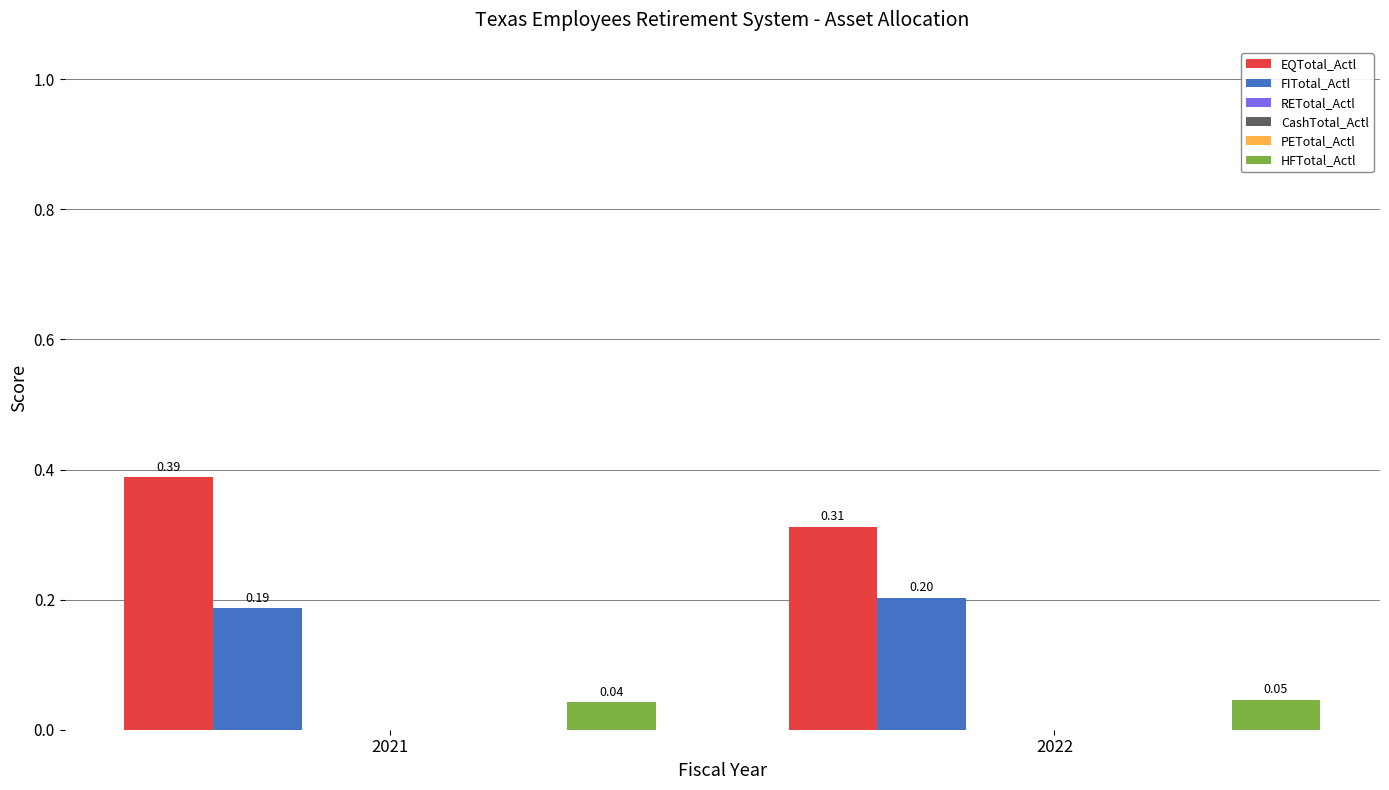

Reading left to right, what are all the values shown in this chart?

EQTotal_Actl: 2021=0.4	2022=0.3
FITotal_Actl: 2021=0.2	2022=0.2
RETotal_Actl: 2021=0.0	2022=0.0
CashTotal_Actl: 2021=0.0	2022=0.0
PETotal_Actl: 2021=0.0	2022=0.0
HFTotal_Actl: 2021=0.0	2022=0.0